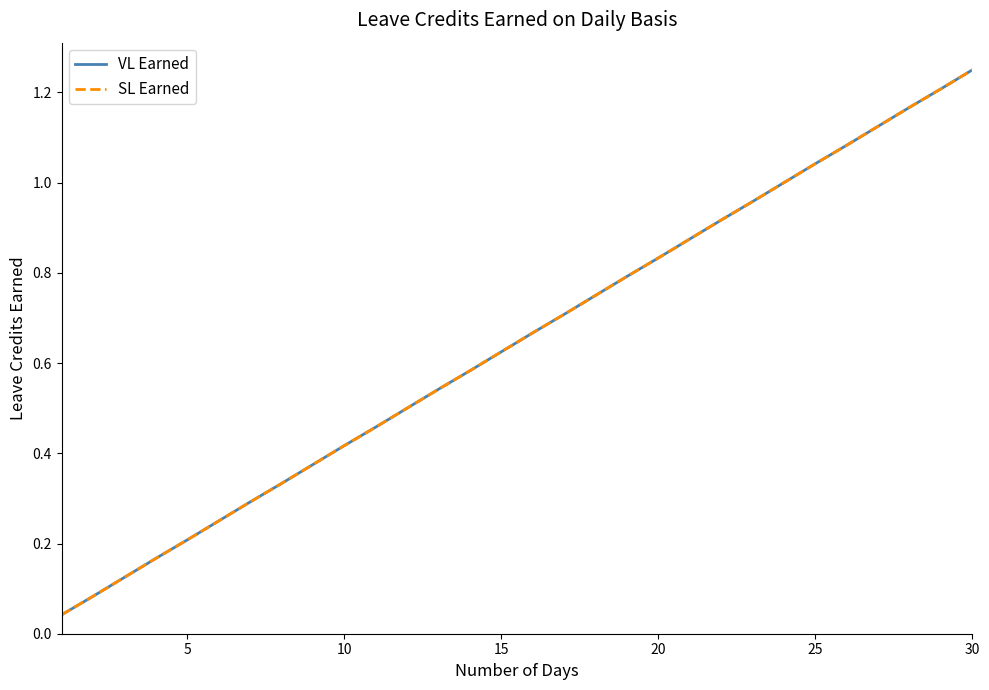

Does the chart display data point markers on the line(s)?

No